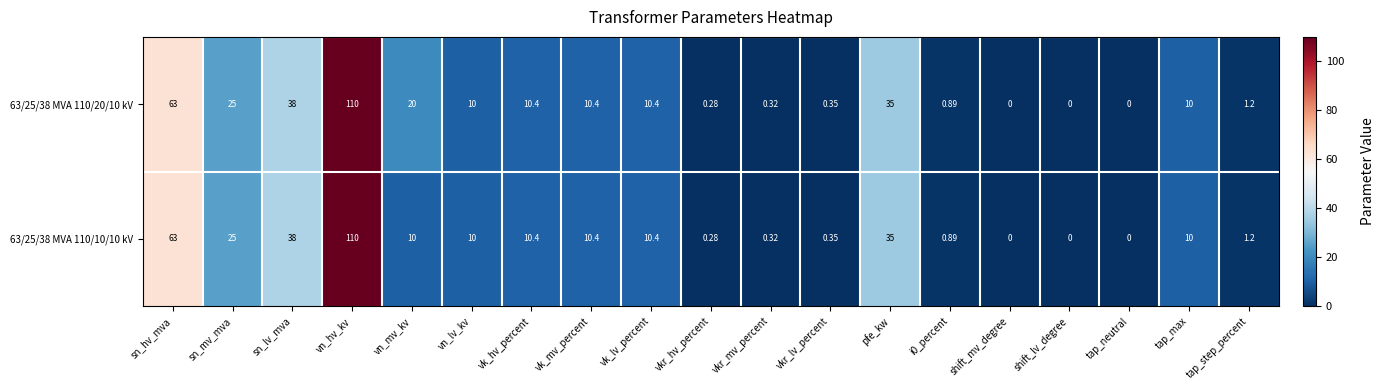

Which series has the largest total across all categories?

63/25/38 MVA 110/20/10 kV